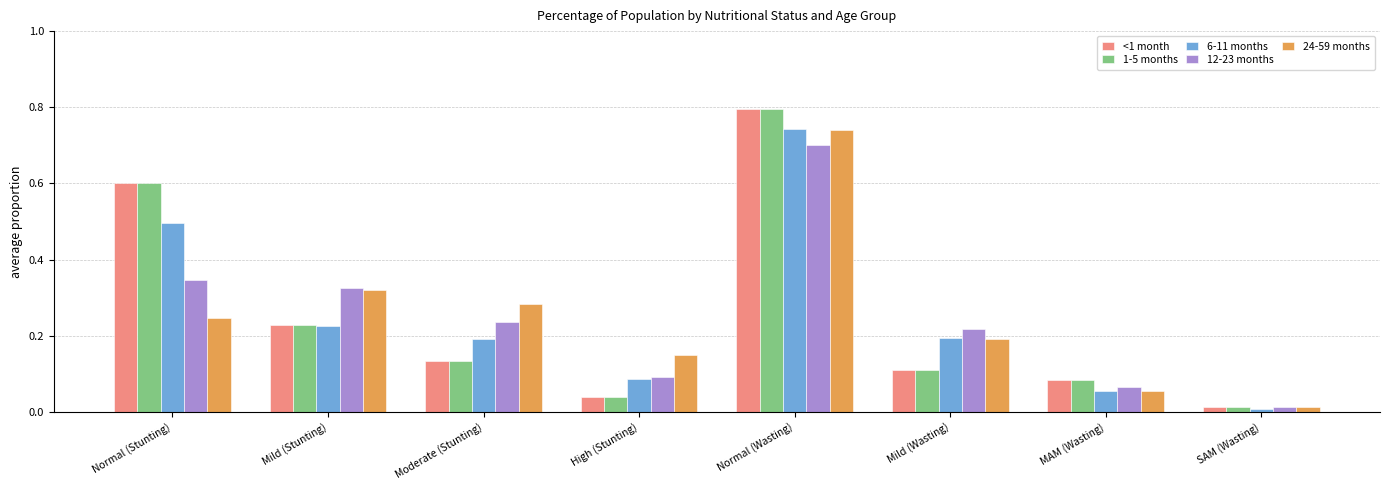

Is the value of 12-23 months at Normal (Stunting) greater than the value of <1 month at Normal (Wasting)?

No